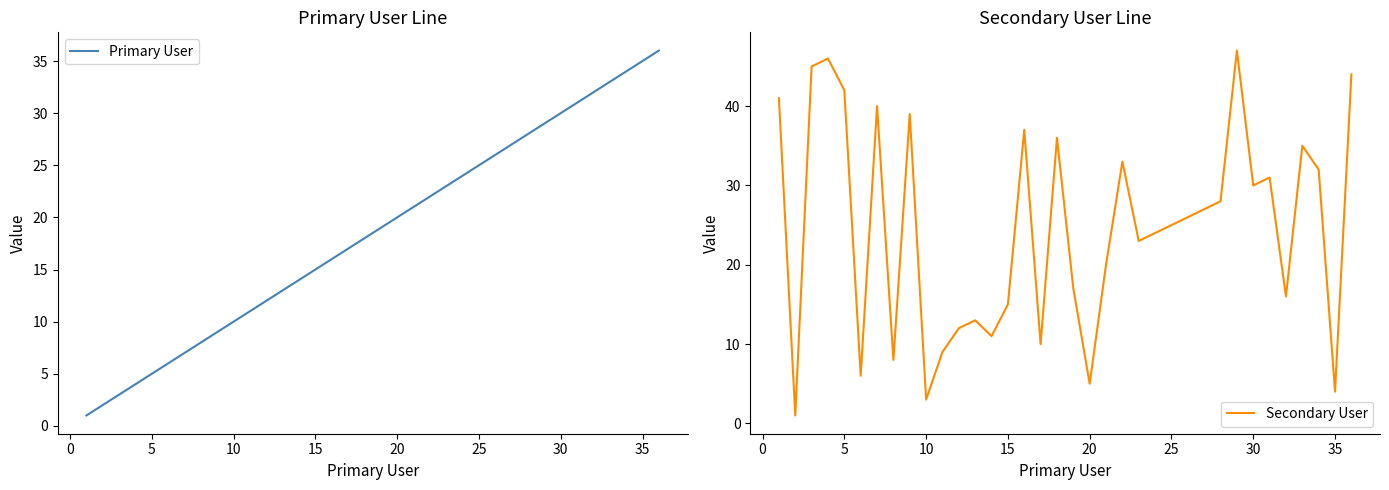

What is the highest value of the Secondary User series?

47